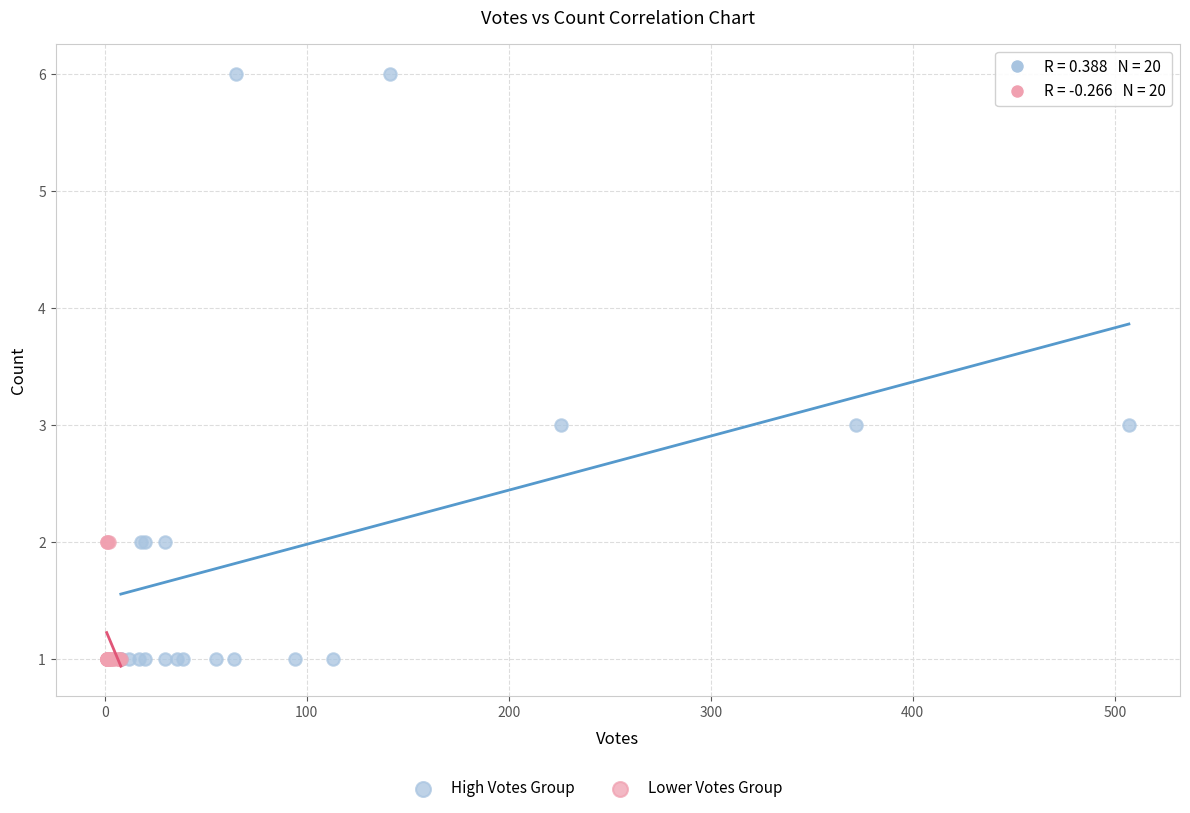

Which series has the largest Y range (max minus min)?

High Votes Group